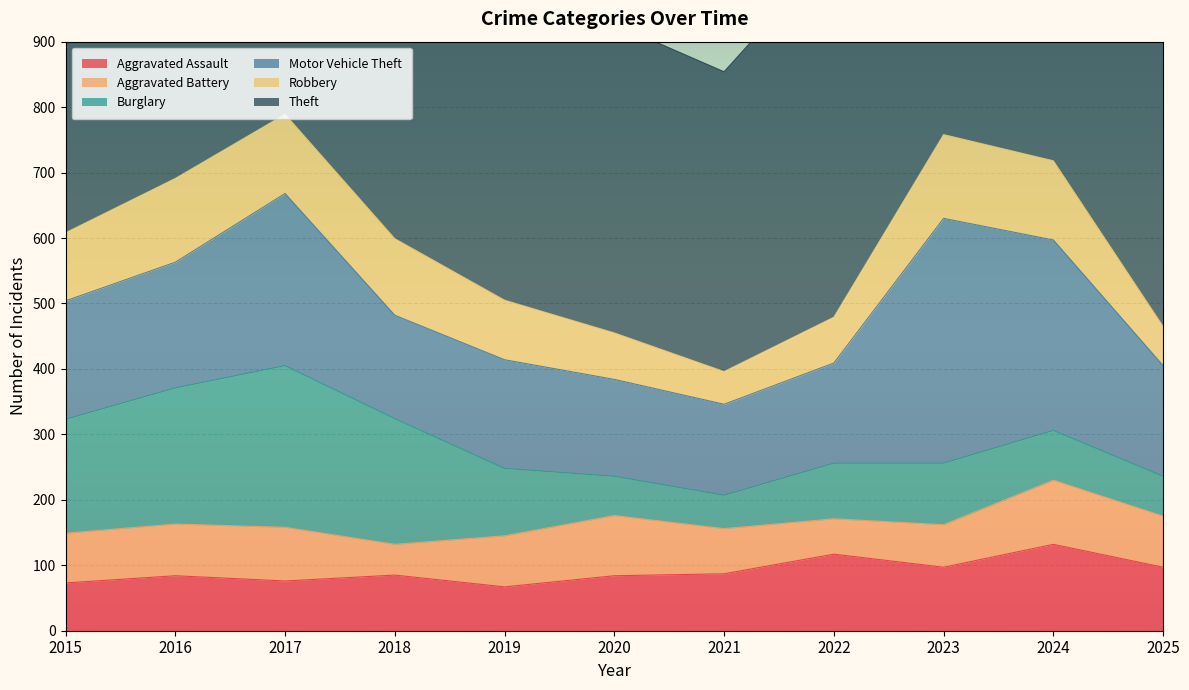

Is the value of Robbery at 2023 greater than the value of Aggravated Assault at 2016?

Yes